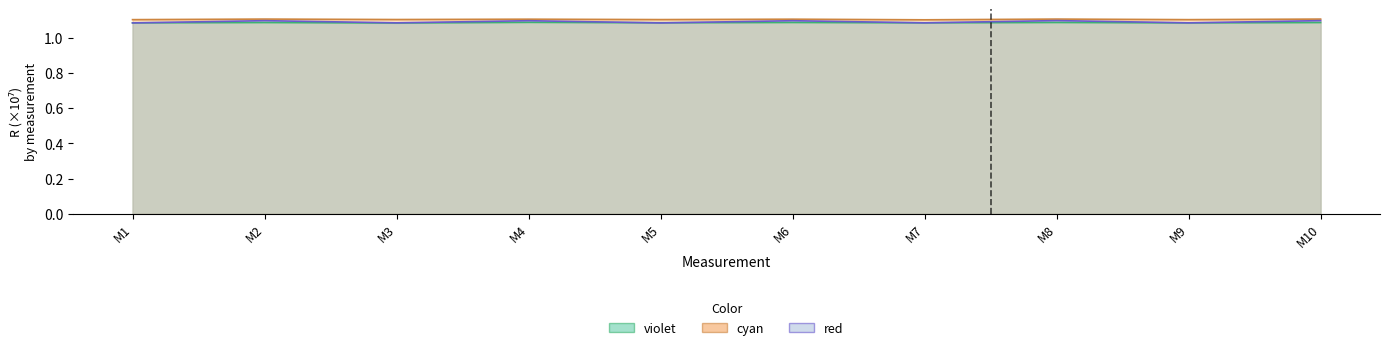

Which series has the largest total across all categories?

cyan_lambda